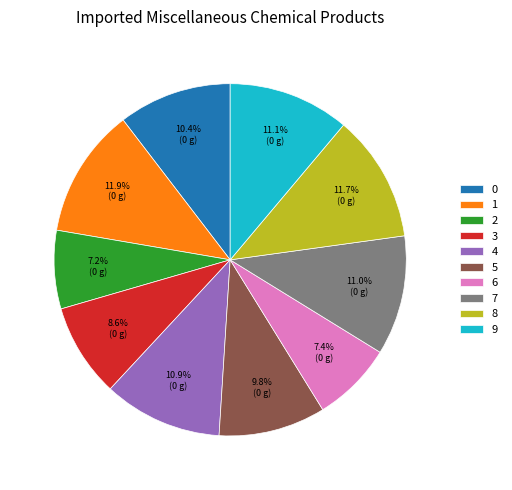

Does 7 represent more than half of the total?

No